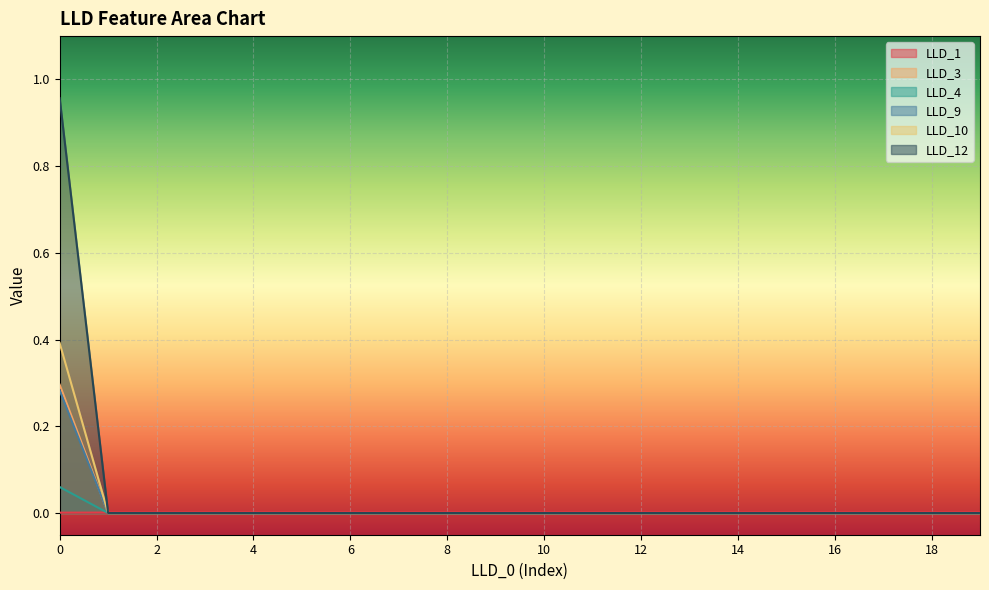

How many interior local valleys does the LLD_1 series have?

1